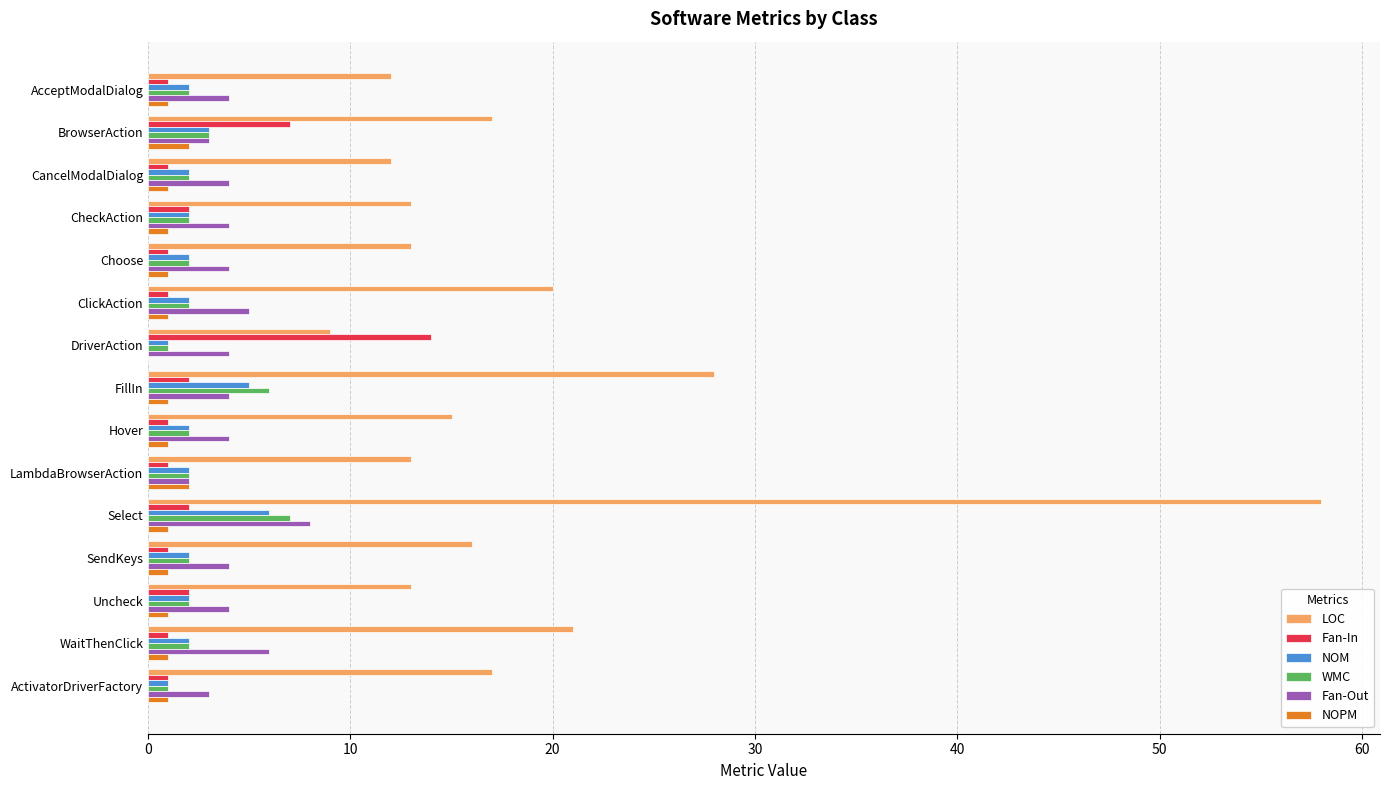

Which series has the widest spread of values?

LOC